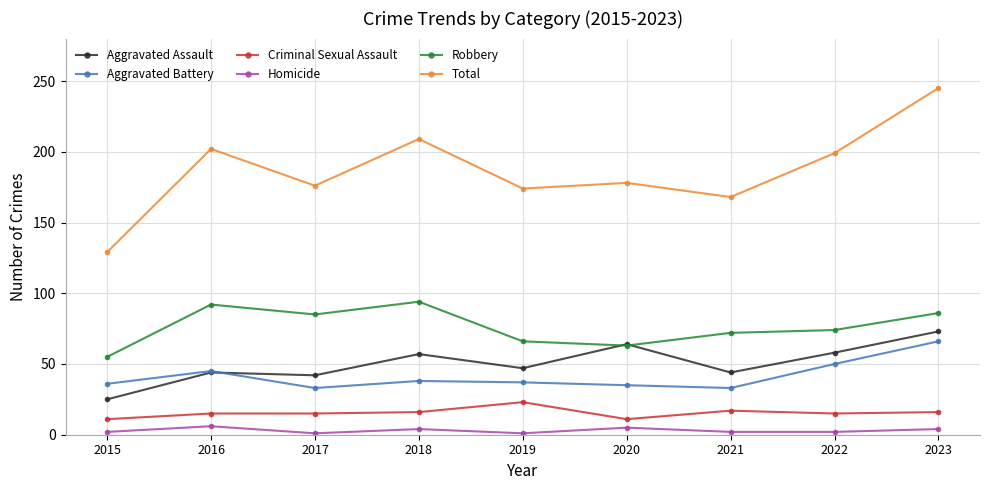

What is the maximum value for Homicide?

6